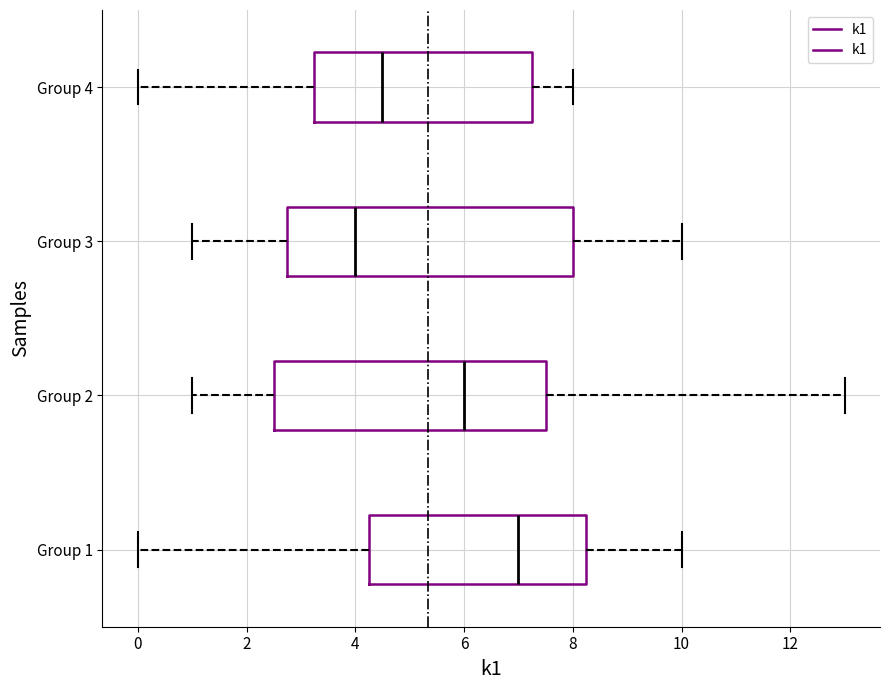

Reading bottom to top, read every box against the x-axis: the position of its median line, the range the box covers, and the ends of its whiskers. The values are not printed on the chart, so give them approximately, as read against the axis.

Group 1: median 7.0, box 4.2 to 8.2, whiskers 0.0 to 10.0
Group 2: median 6.0, box 2.6 to 7.6, whiskers 1.0 to 13.0
Group 3: median 4.0, box 2.8 to 8.0, whiskers 1.0 to 10.0
Group 4: median 4.6, box 3.2 to 7.2, whiskers 0.0 to 8.0